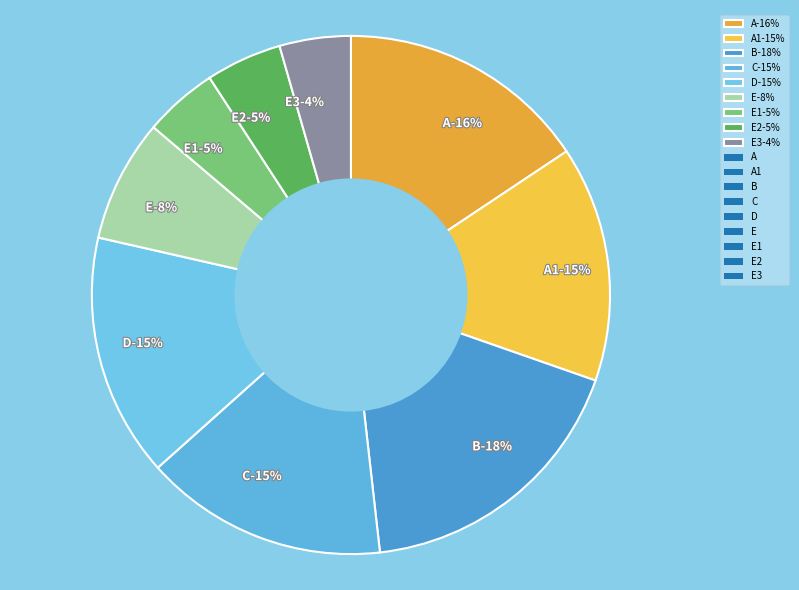

Rank the categories by value from highest to lowest.

B, A, C, D, A1, E, E2, E1, E3